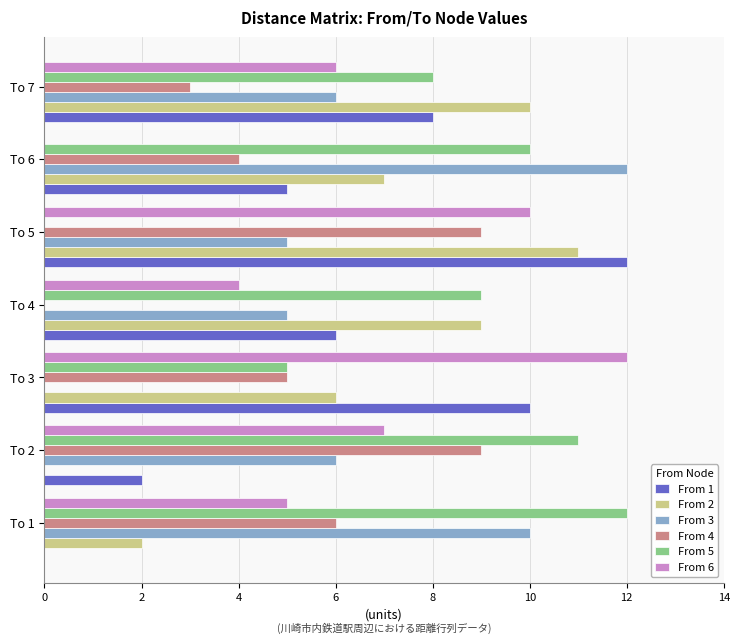

How many data points does each series have?

7